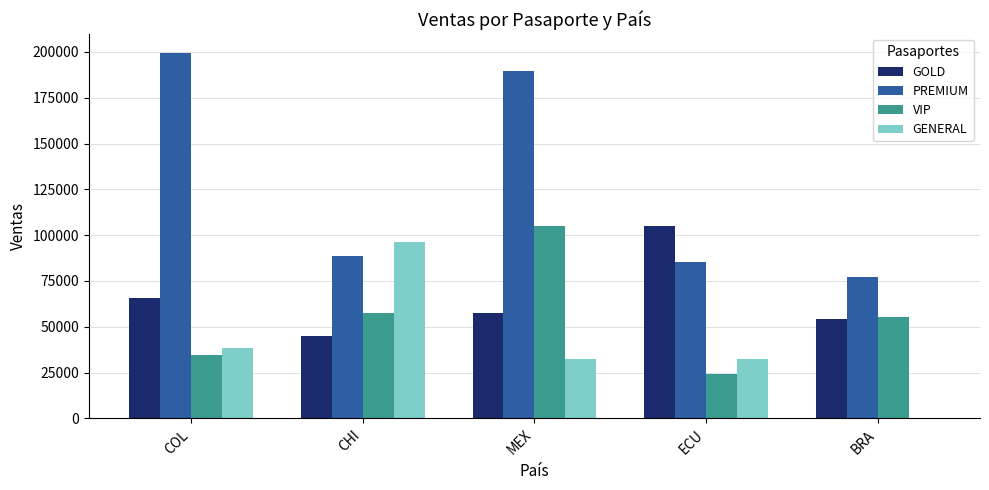

At which category does the chart reach its peak across all series?

COL